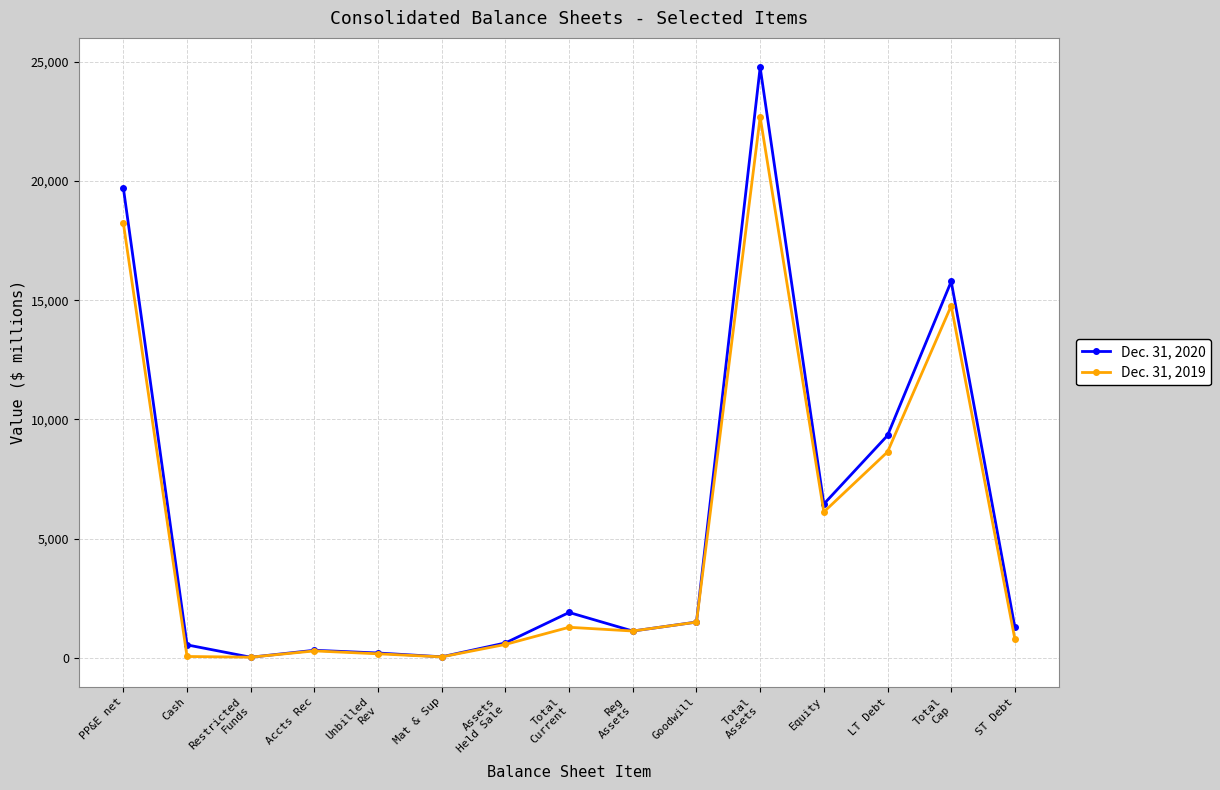

The Dec. 31, 2020 series shows 2152 at ST Debt. True or false?

False